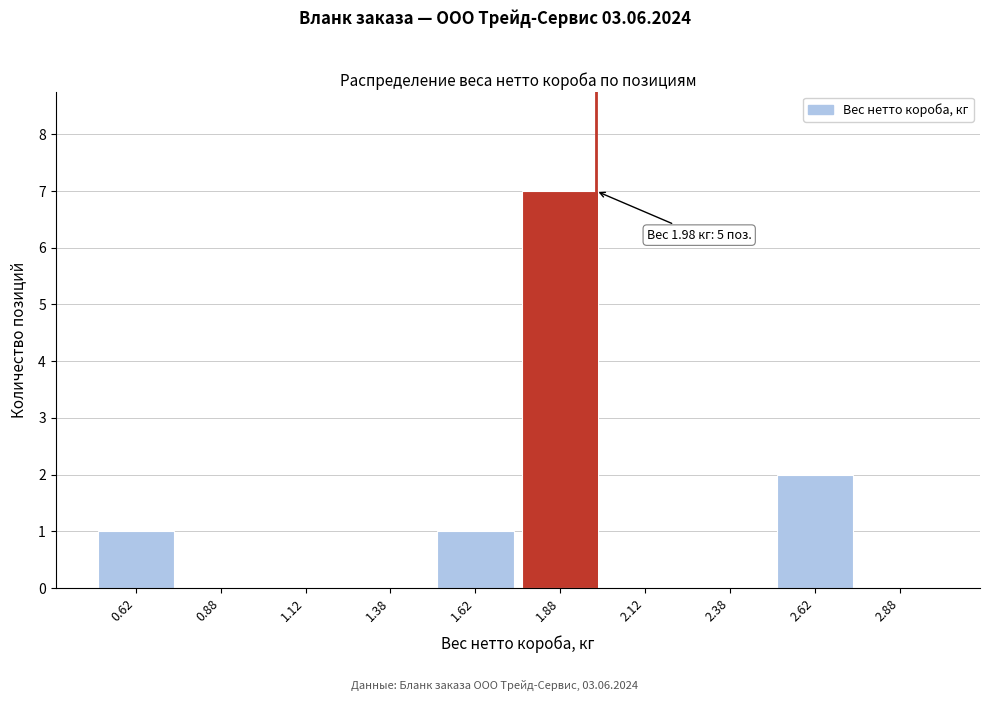

Which range on the x-axis has the tallest bar?

1.75 to 2.00